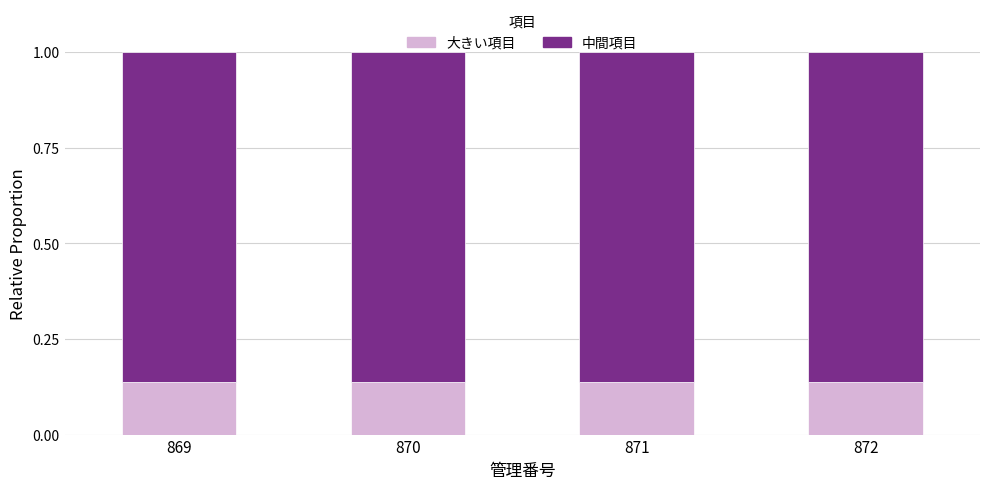

What are all the series names shown in the legend?

大きい項目, 中間項目